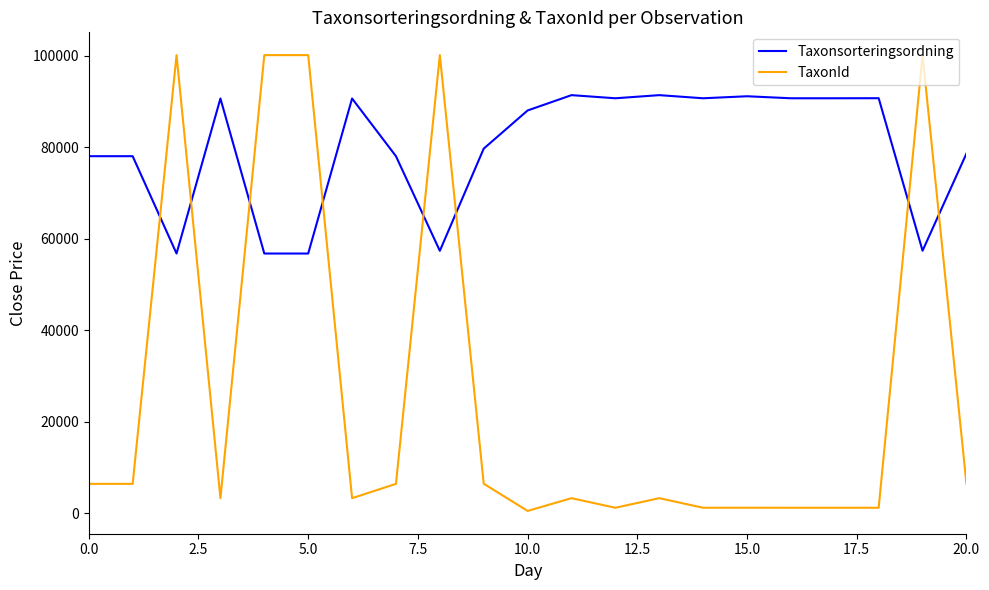

What is the minimum value for Taxonsorteringsordning?

56756